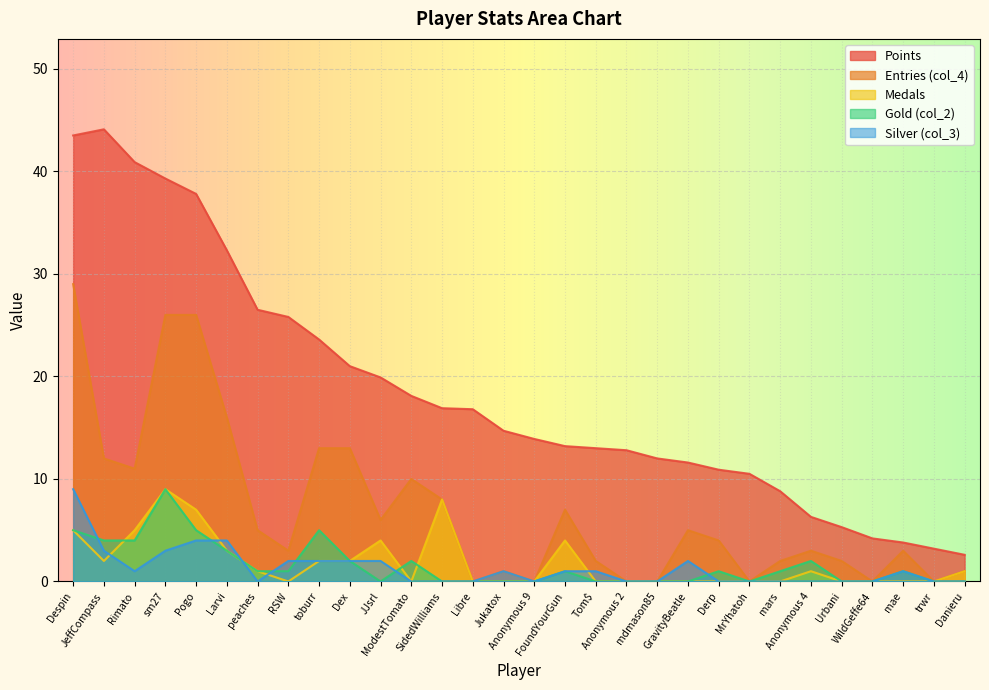

Rank the series by their maximum value, from lowest to highest.

Medals, col_2, col_3, col_4, Points